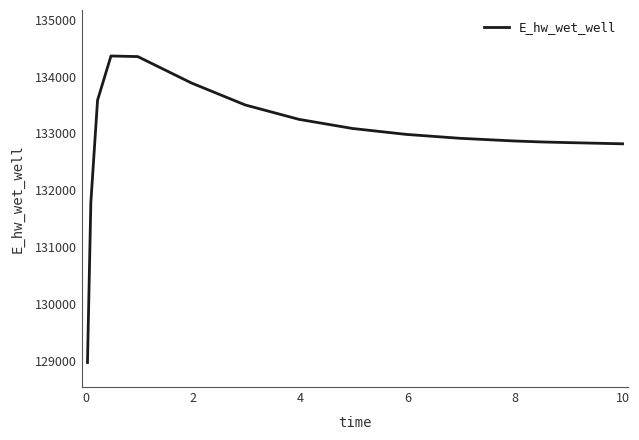

What is the sum of all values?

2126870.4